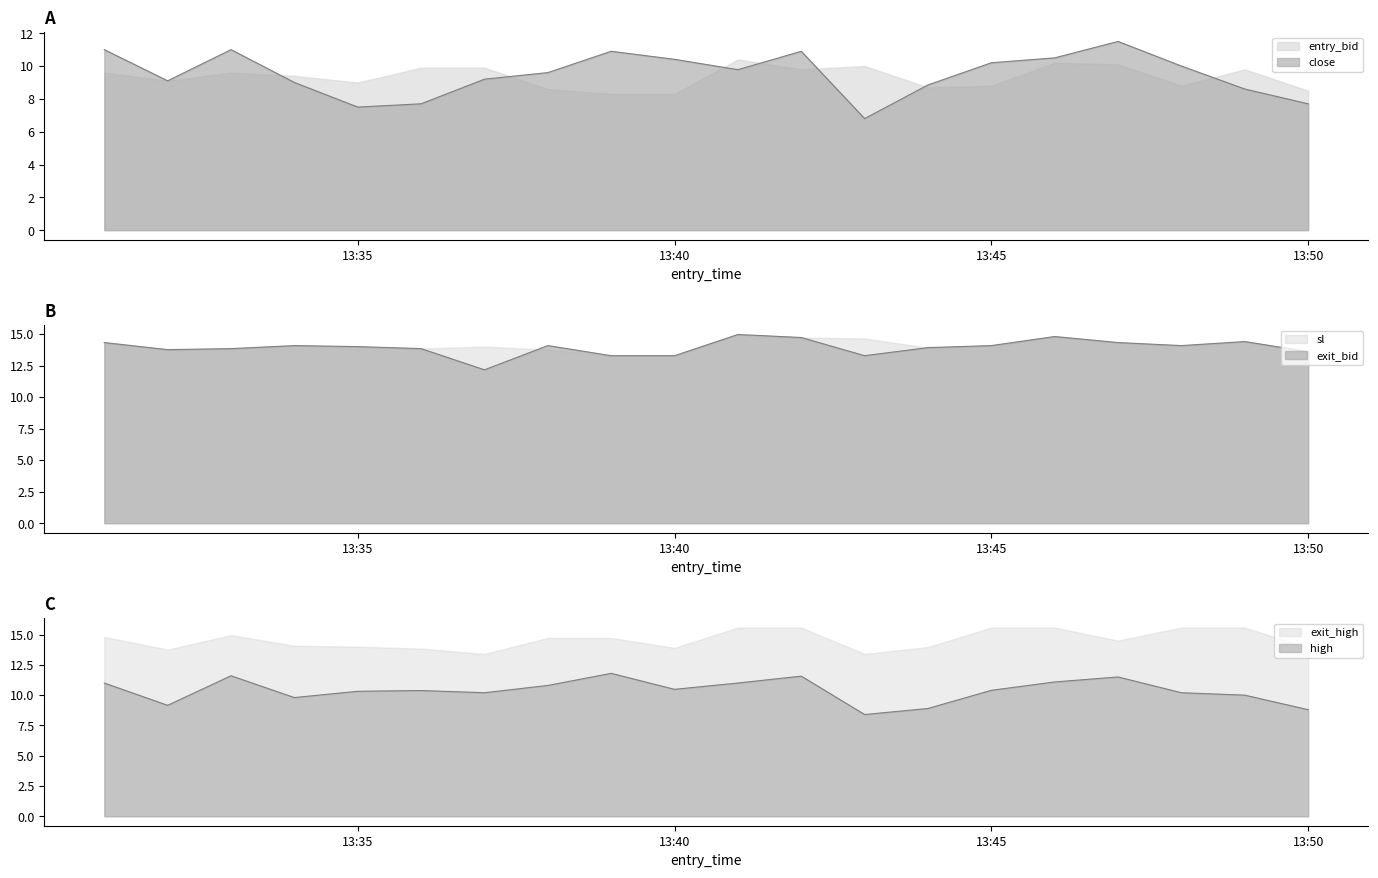

How many values in the high series are below 10?

5